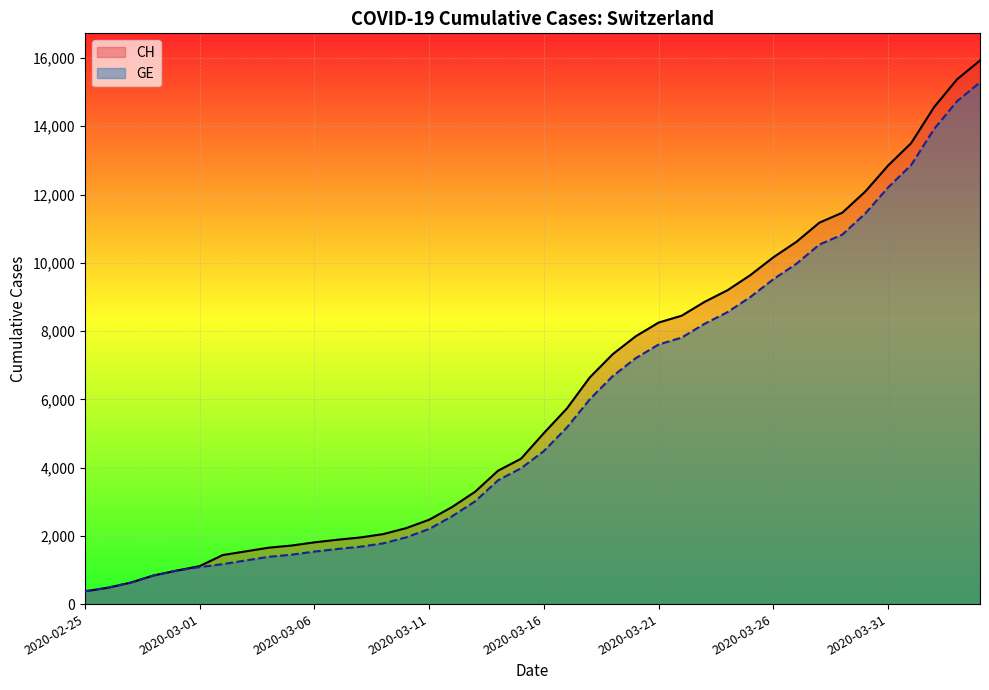

Which has a higher value, 22 or 32?

32